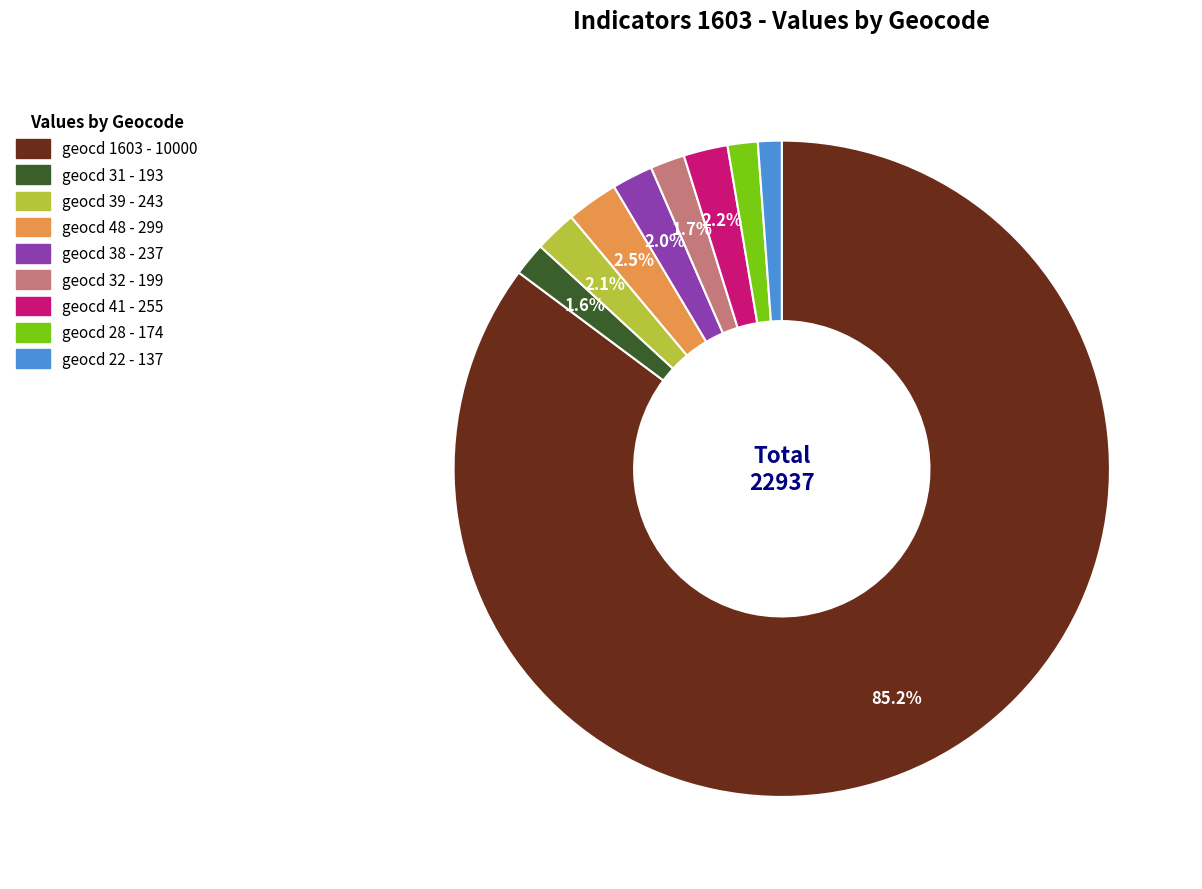

What is the ratio of the value at geocd 22 - 137 to the value at geocd 39 - 243?

0.6